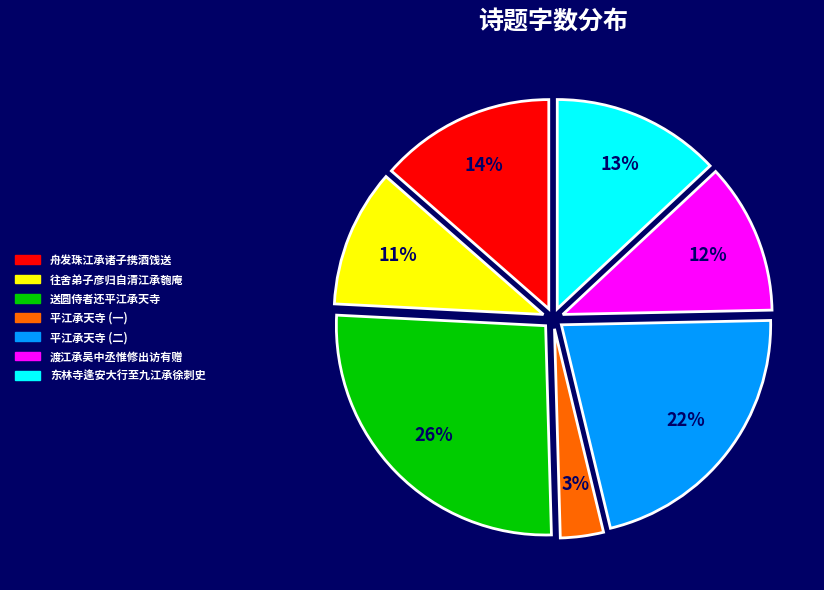

To the nearest percent, what is the difference between the largest and smallest slice percentages?

23%